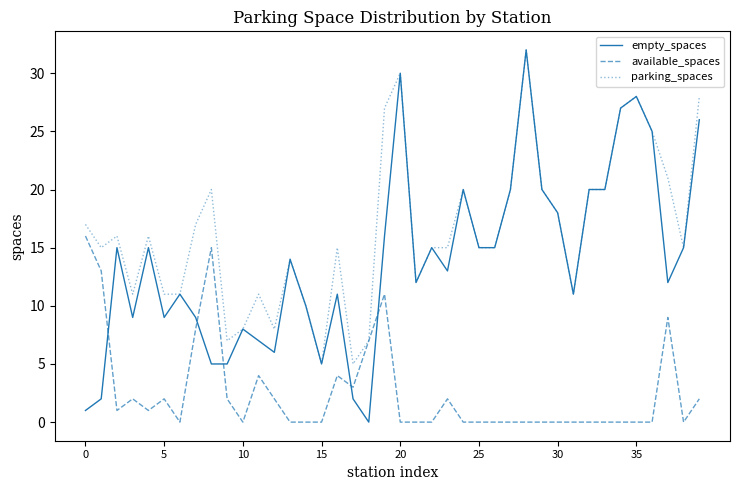

How many lines are shown in the chart?

3